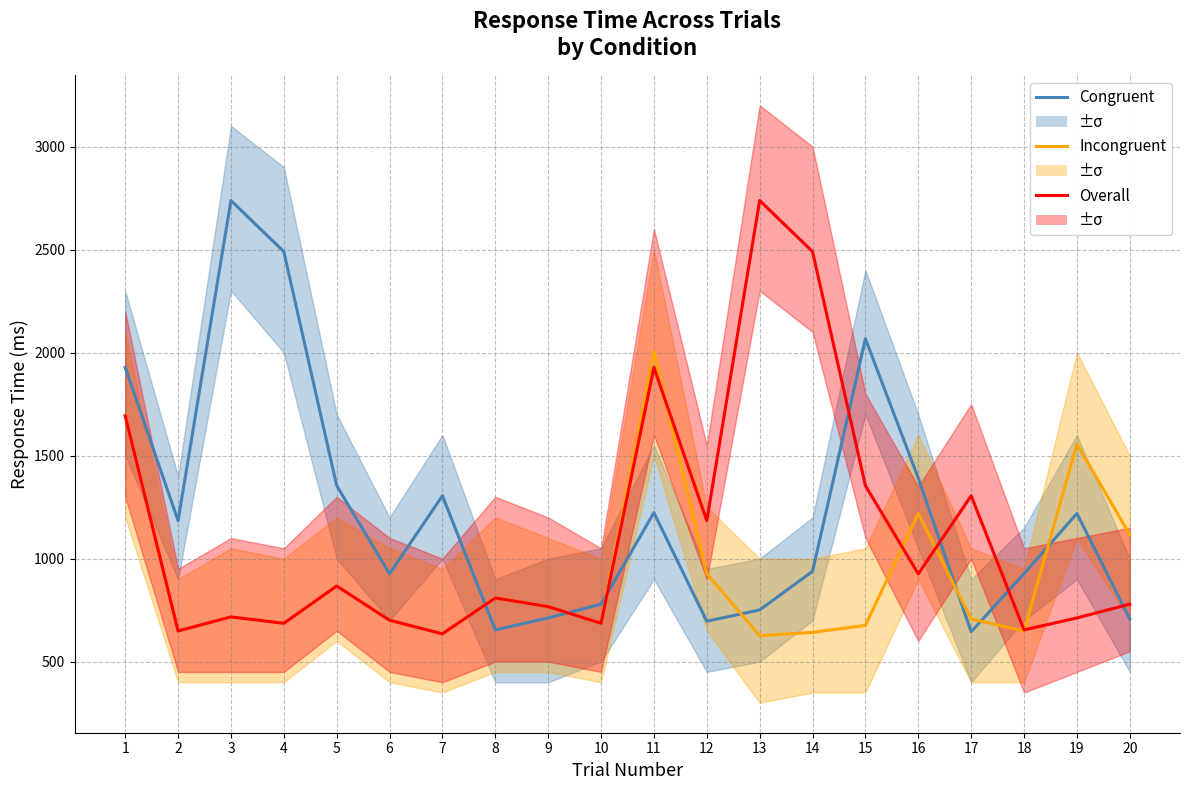

Which series has the largest total across all categories?

Congruent RT